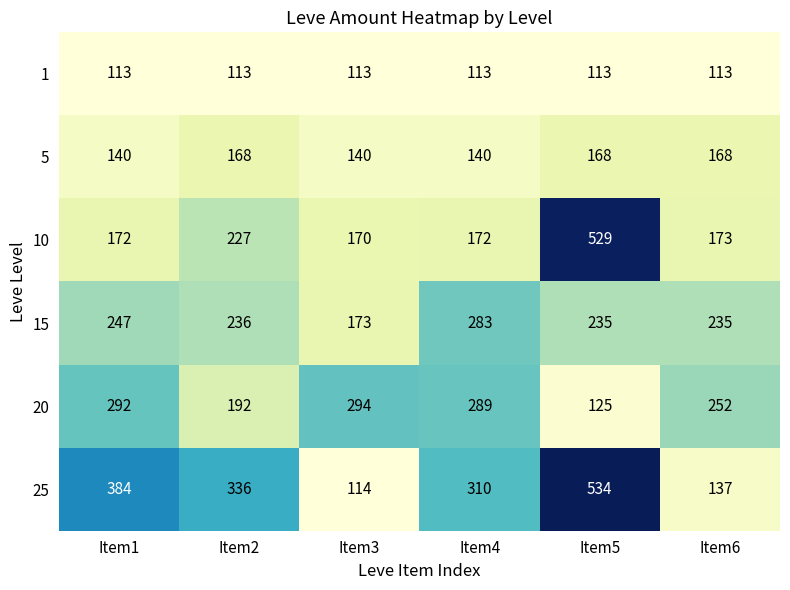

Count the number of categories in the chart.

6